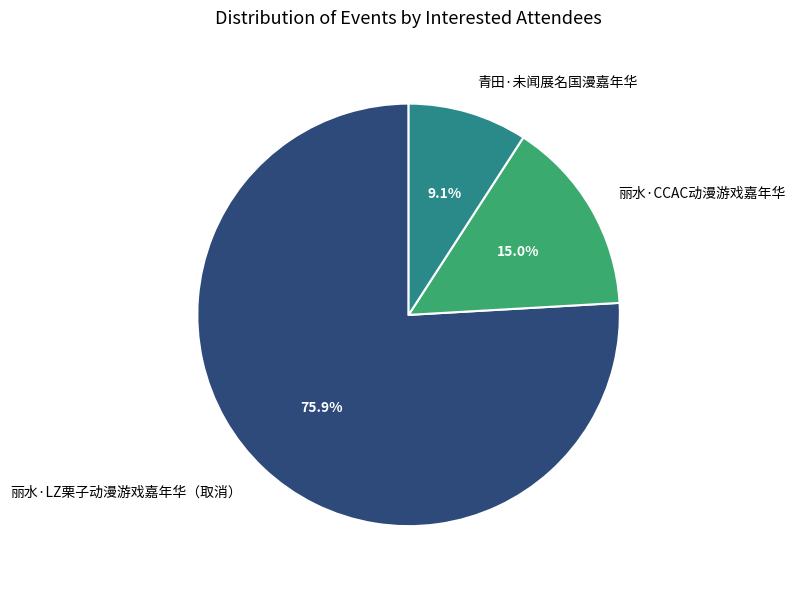

To the nearest percent, what is the difference between the largest and smallest slice percentages?

67%